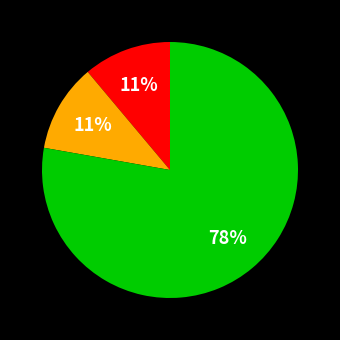

Is there any slice that represents more than half of the pie?

Yes